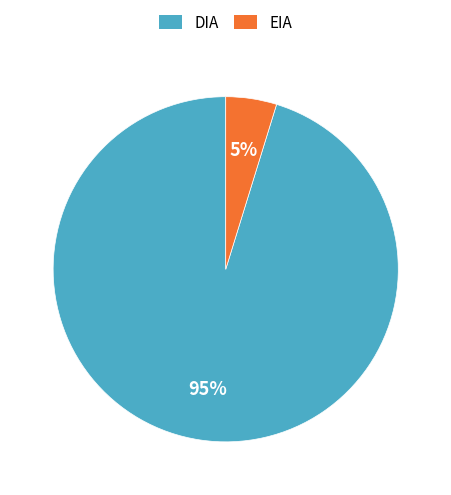

The EIA slice represents 31% of the pie. True or false?

False